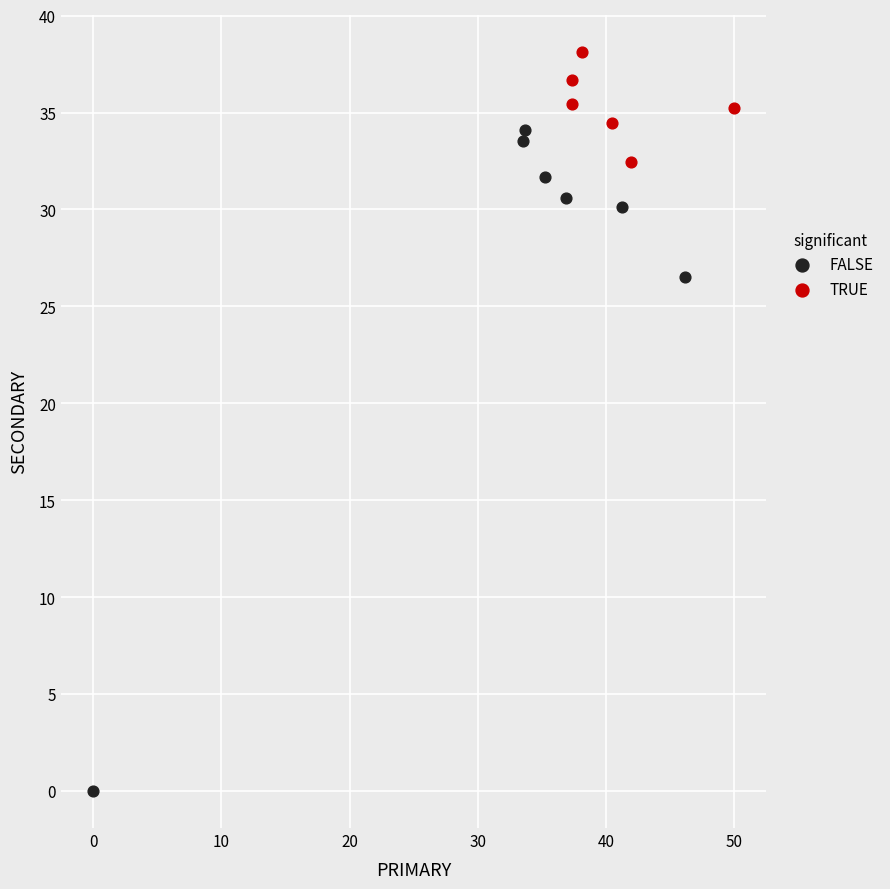

Which series has the largest Y range (max minus min)?

FALSE